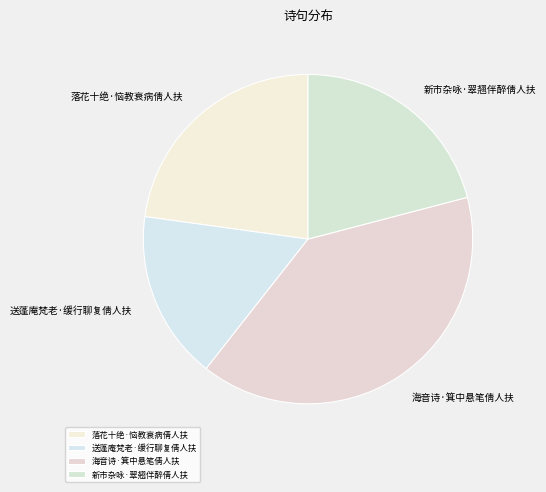

The 落花十绝·恼教衰病倩人扶 slice represents 23% of the pie. True or false?

True